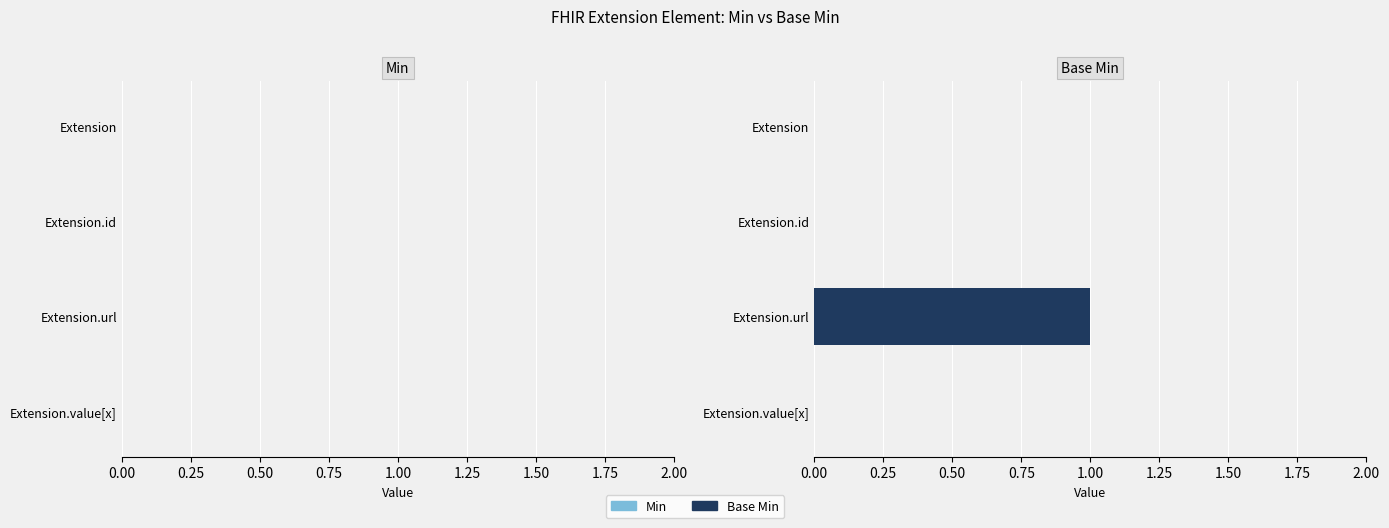

True or false: the data shows 0 at Extension.id.

True